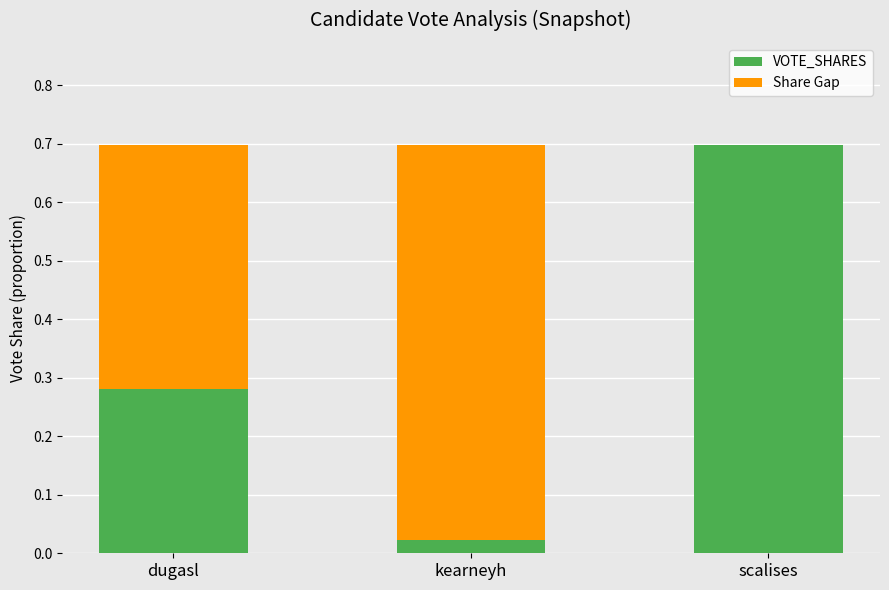

What is the sum of all VOTE_SHARES values?

1.0